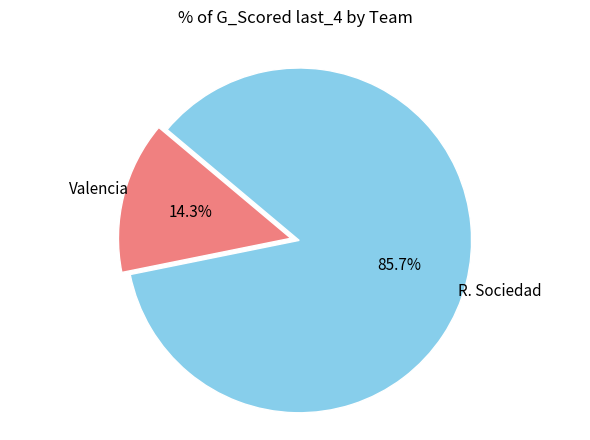

Count the number of slices in the pie.

2